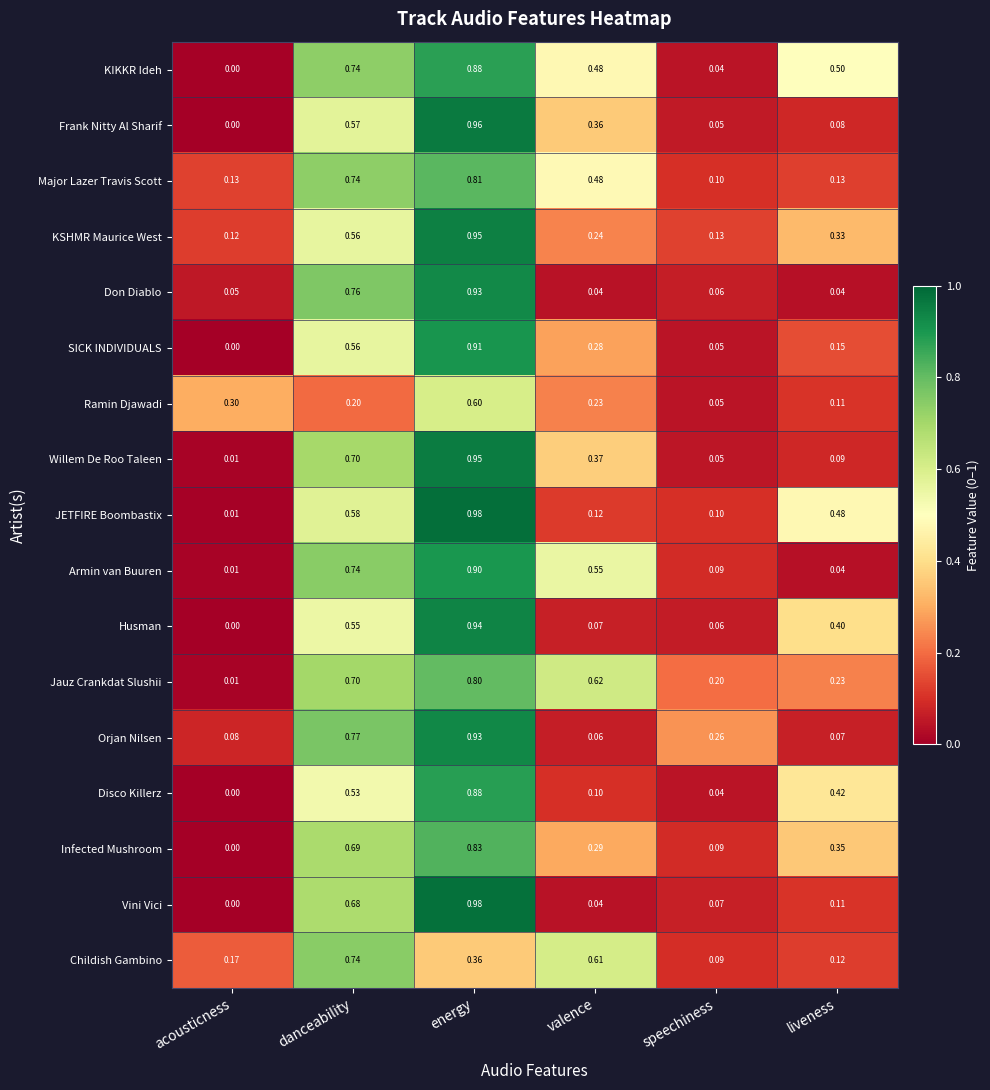

Which series has the largest range (max minus min)?

Vini Vici